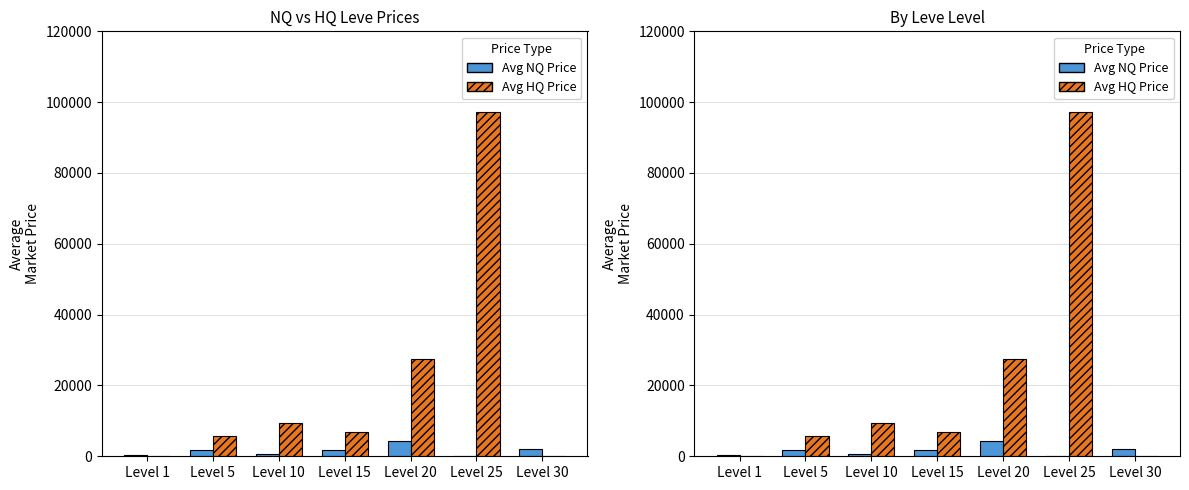

Which series has the largest total across all categories?

Avg HQ Price